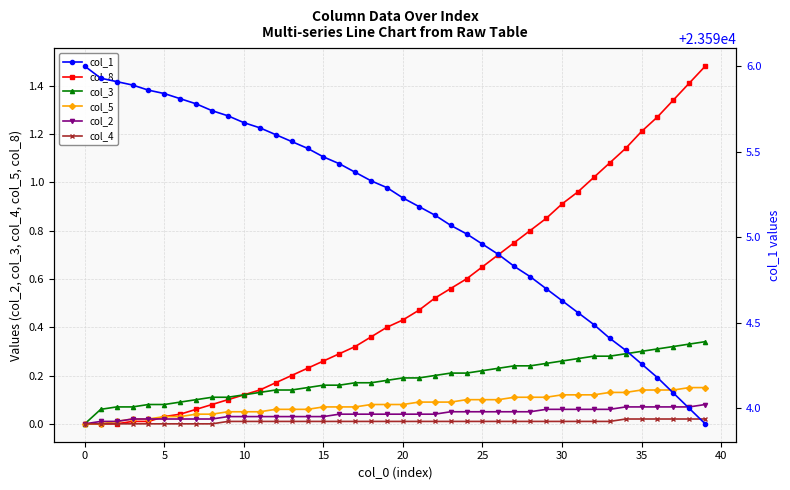

Rank the series at 39 from highest to lowest value.

col_1, col_8, col_3, col_5, col_2, col_4